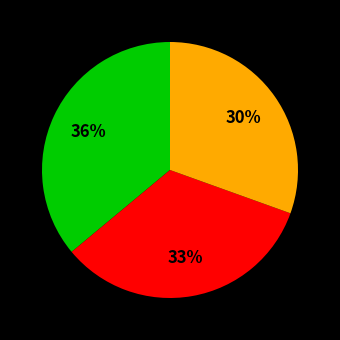

Is there any slice that represents more than half of the pie?

No